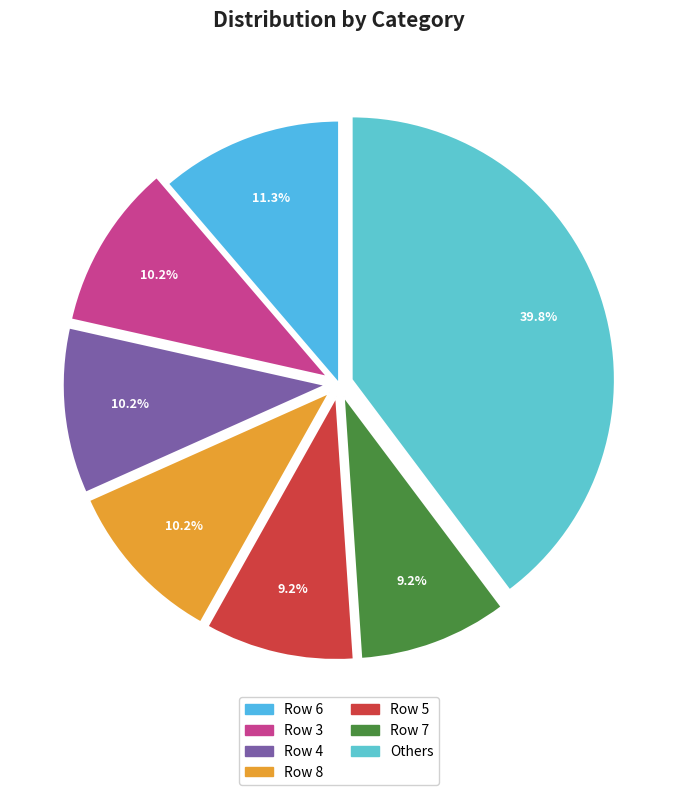

How many segments does this pie chart have?

7